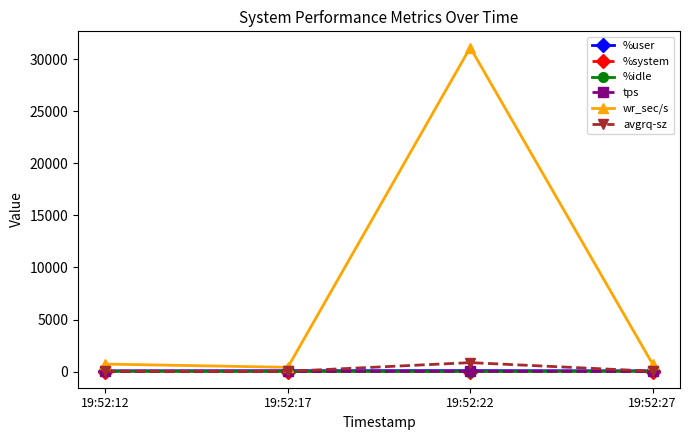

What is the lowest value of the %system series?

4.3